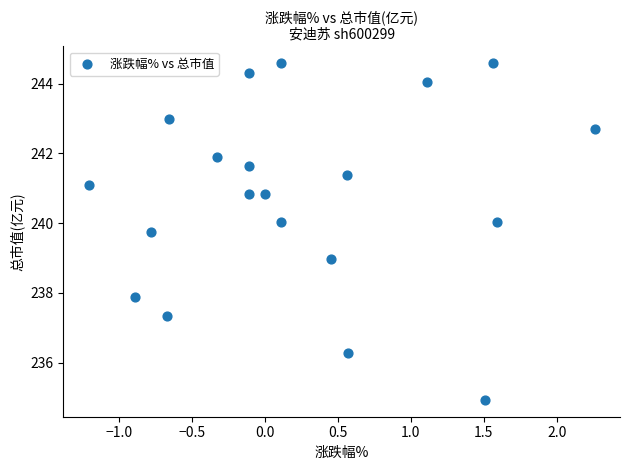

What is the range of Y values (max minus min)?

9.7